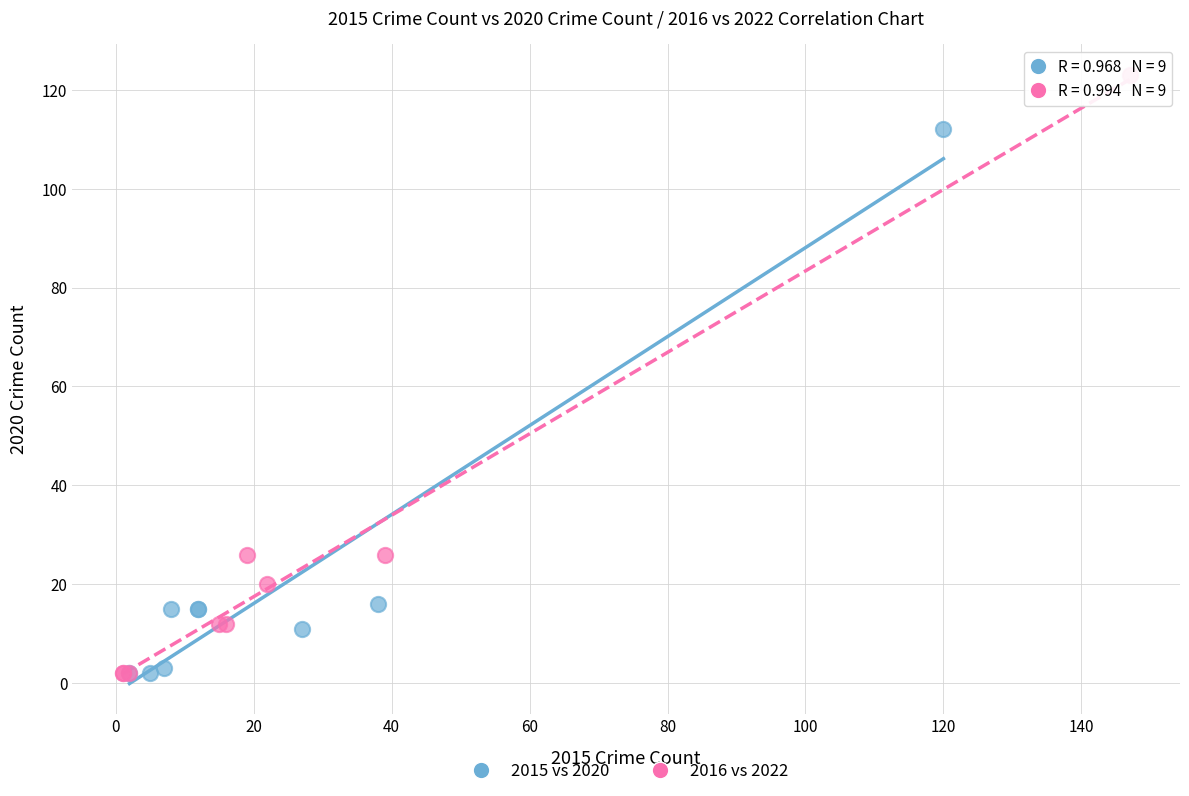

Which series has the largest Y range (max minus min)?

2016 vs 2022